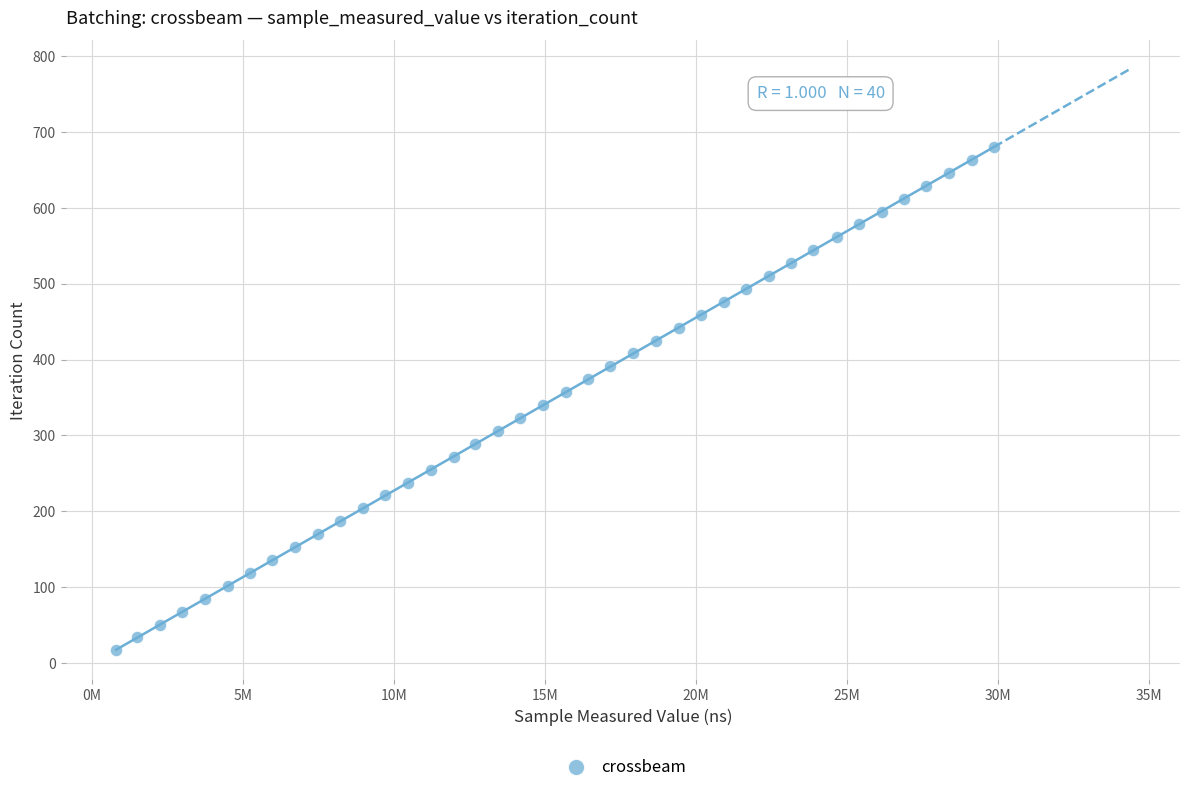

What is the range of Y values (max minus min)?

663